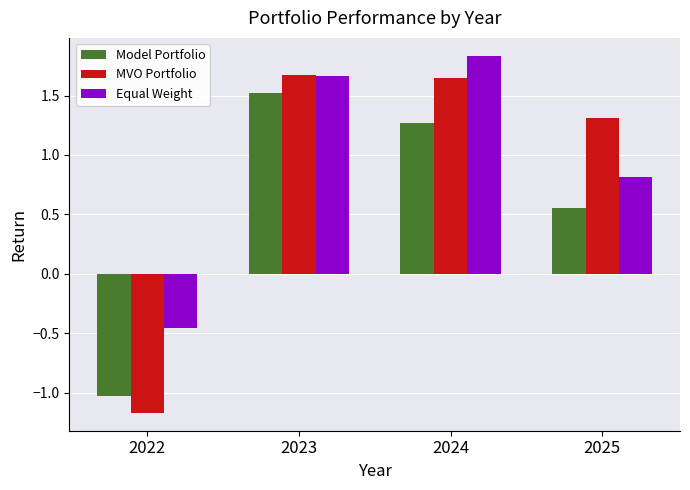

Is it true that Model Portfolio equals 1.5 at 2023?

True